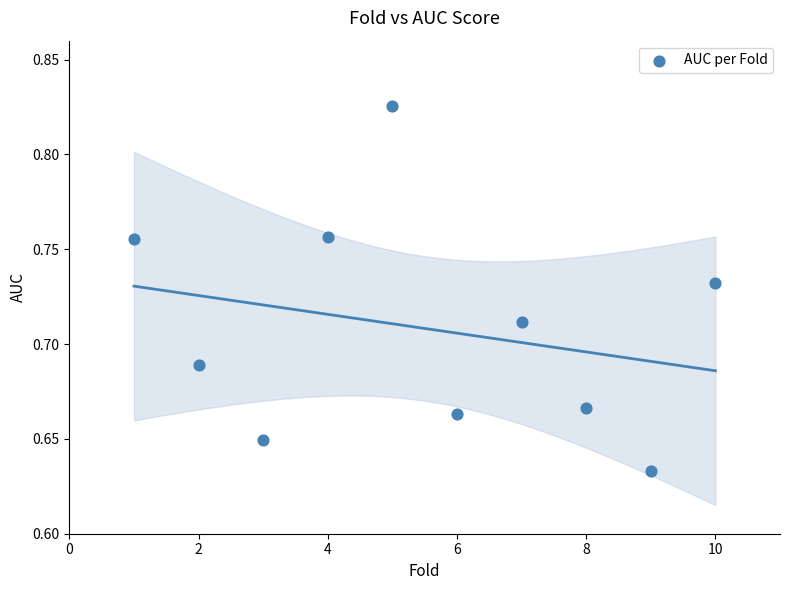

What is the average X value?

5.5